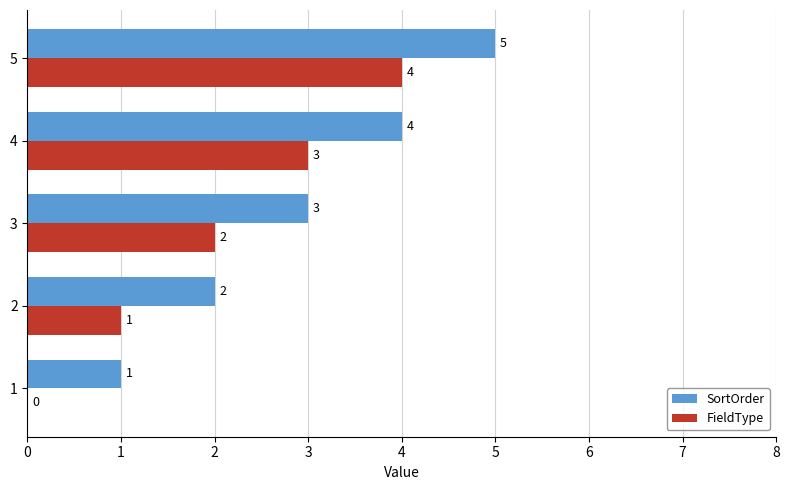

The value of SortOrder at 3 is 1. True or false?

False